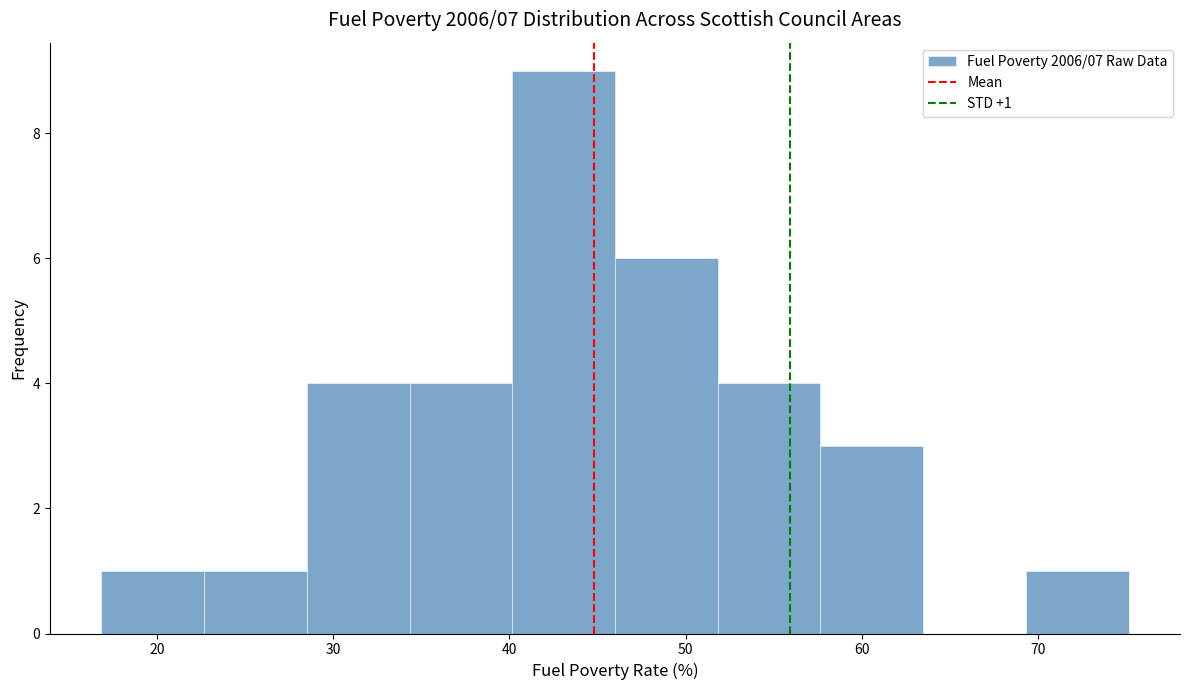

Over which range of the x-axis is the bar tallest?

40 to 46